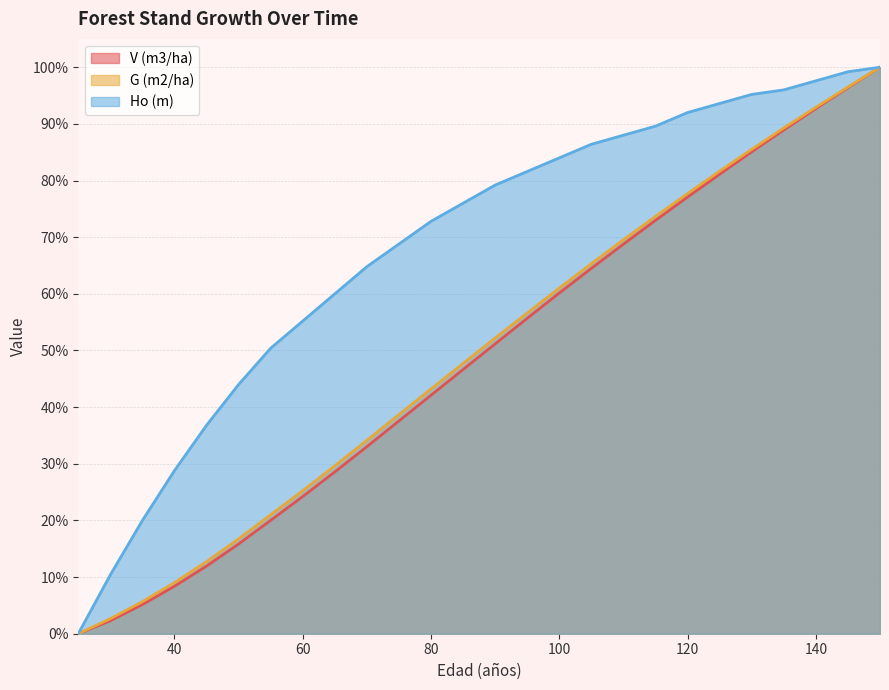

How many lines are shown in the chart?

3